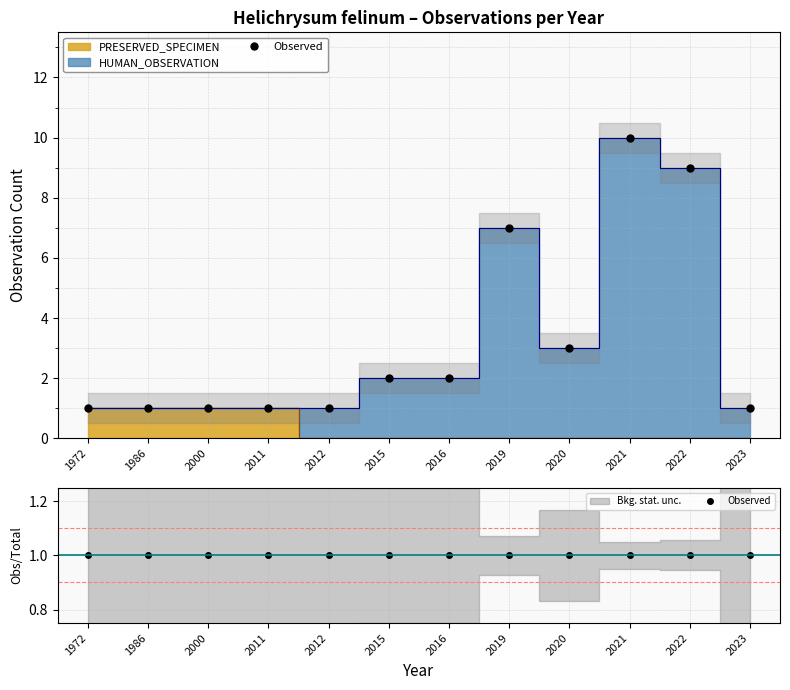

List the series in order of their overall mean, lowest first.

PRESERVED_SPECIMEN, HUMAN_OBSERVATION